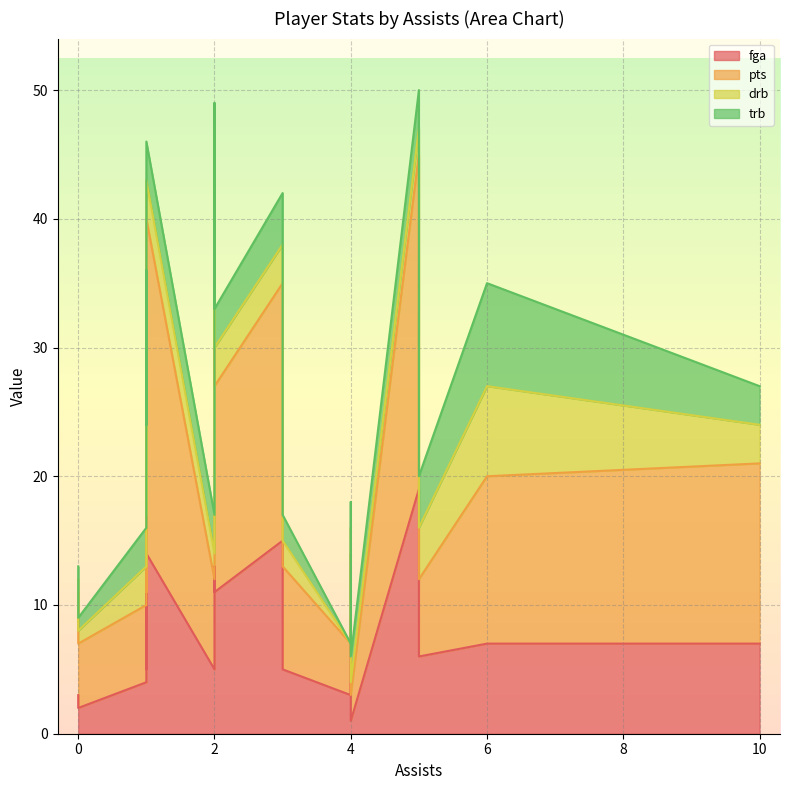

What is the total value across all series at 3?

17